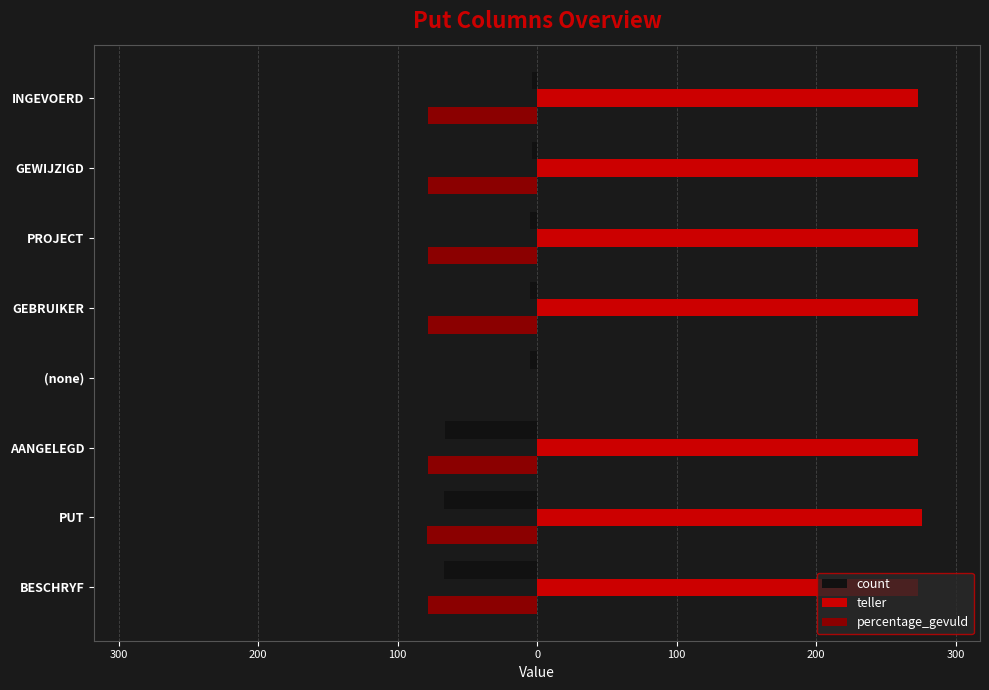

What are all the series names shown in the legend?

count, teller, percentage_gevuld